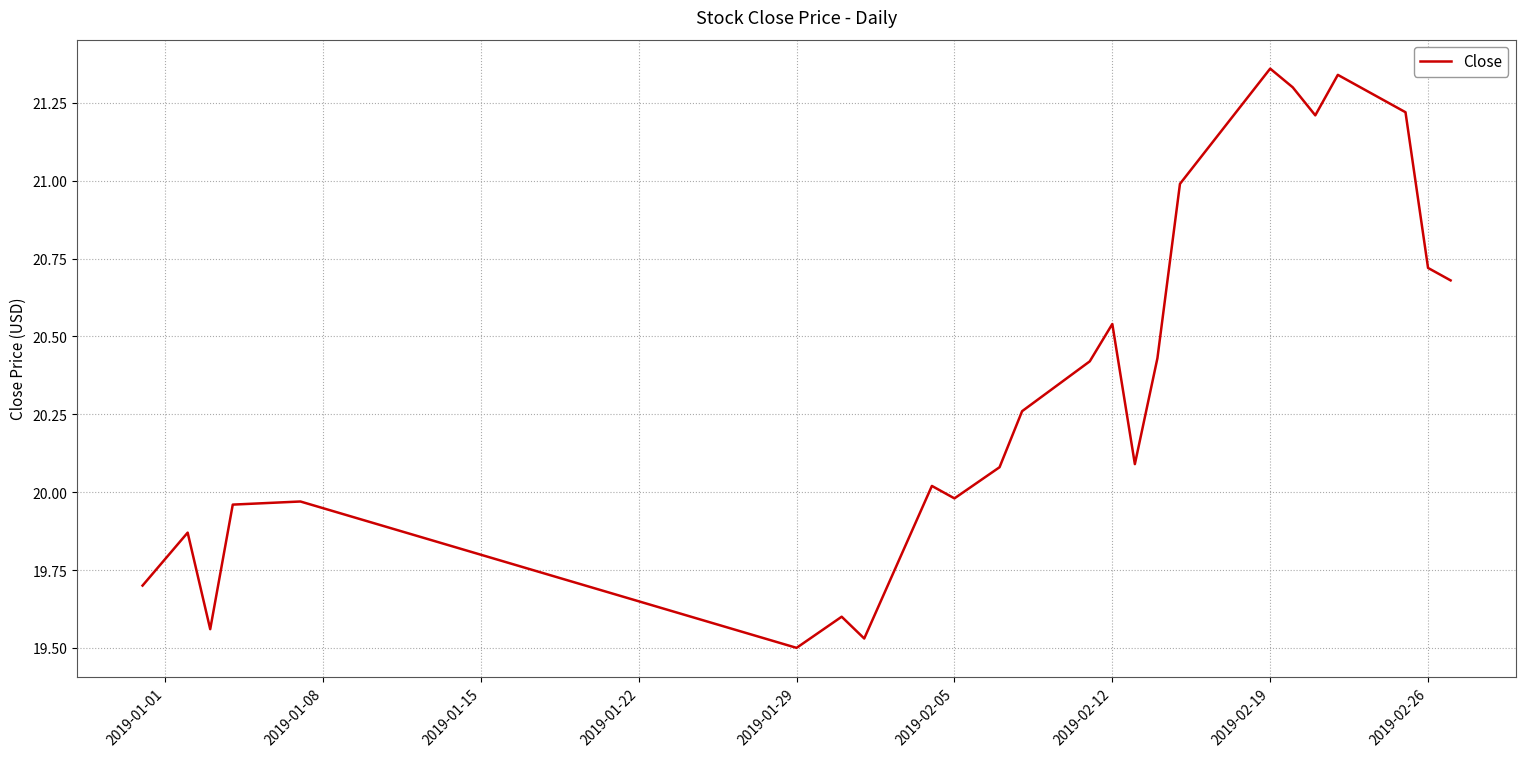

What is the difference between the maximum and minimum values?

1.9